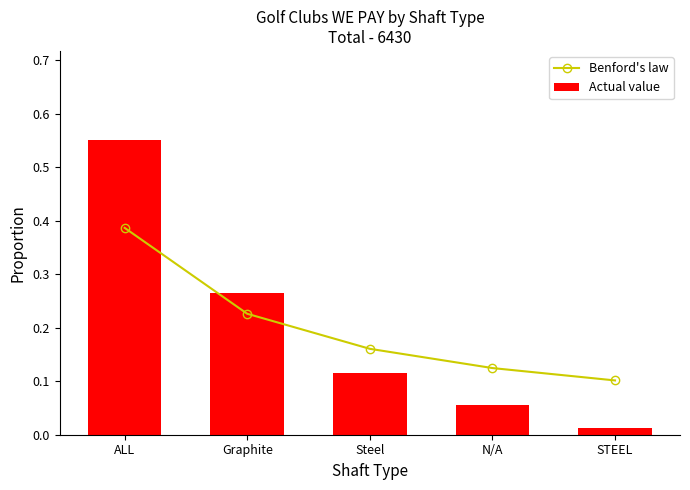

Which series has the largest total across all categories?

Benford's law